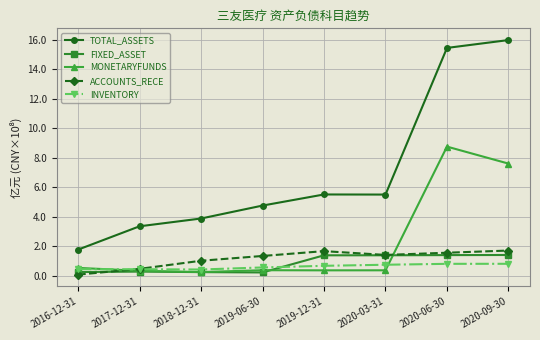

How many distinct data groups are displayed?

5